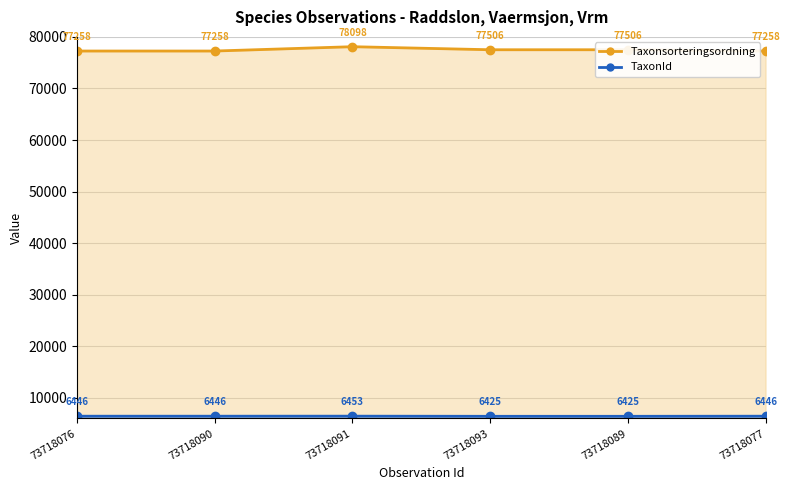

What position from the left is 73718090?

2